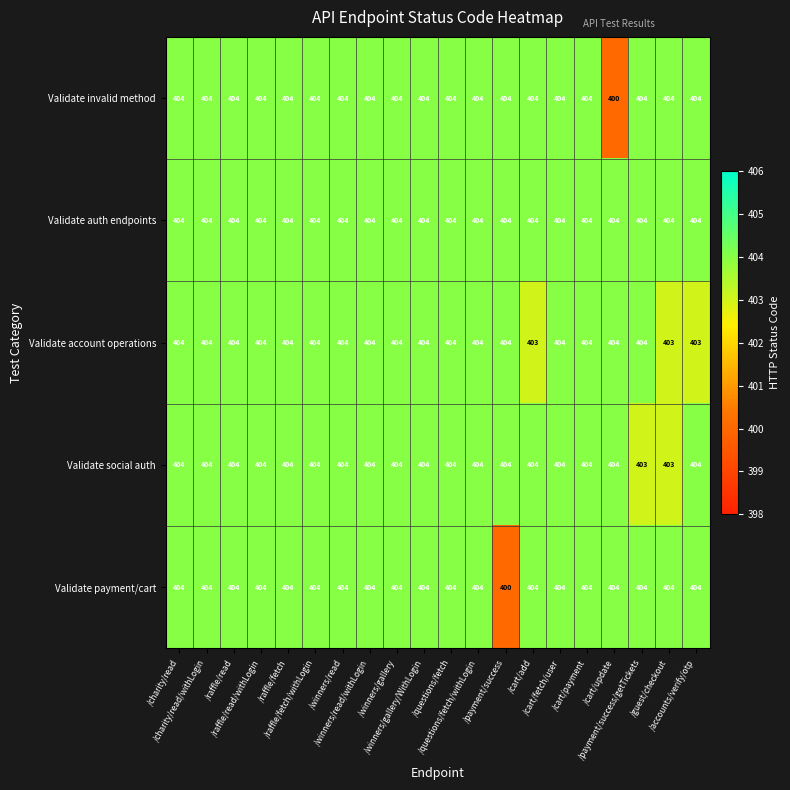

At how many categories does at least one series exceed 400?

20